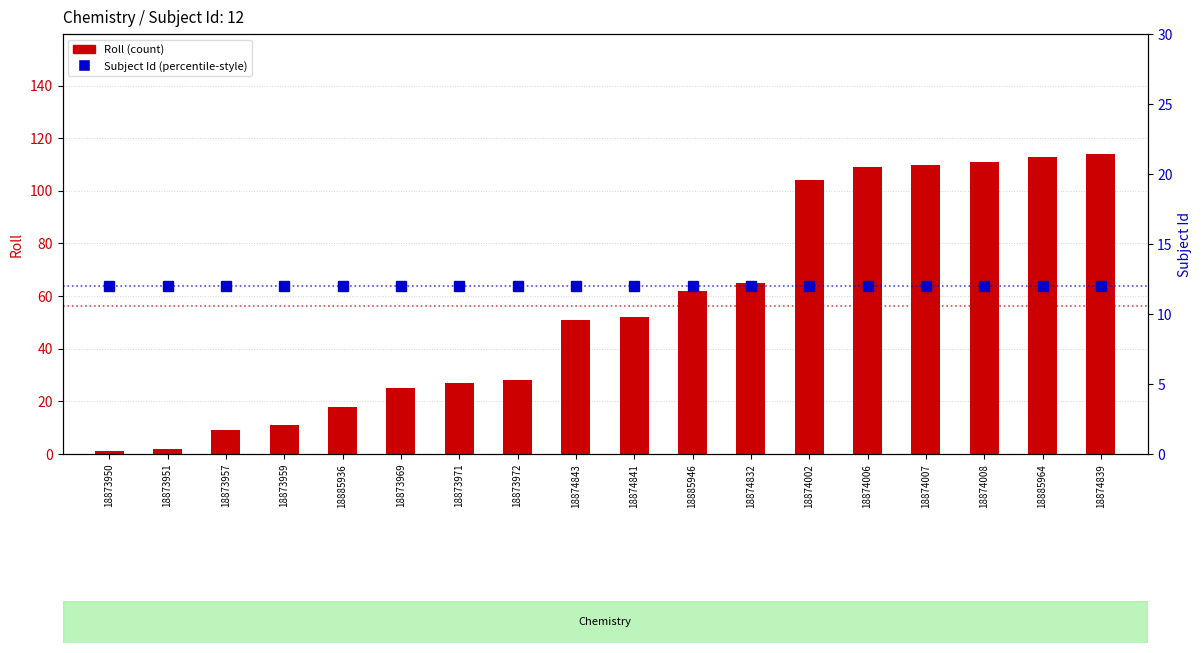

Where is Subject Id nearest to the value 12?

18873950